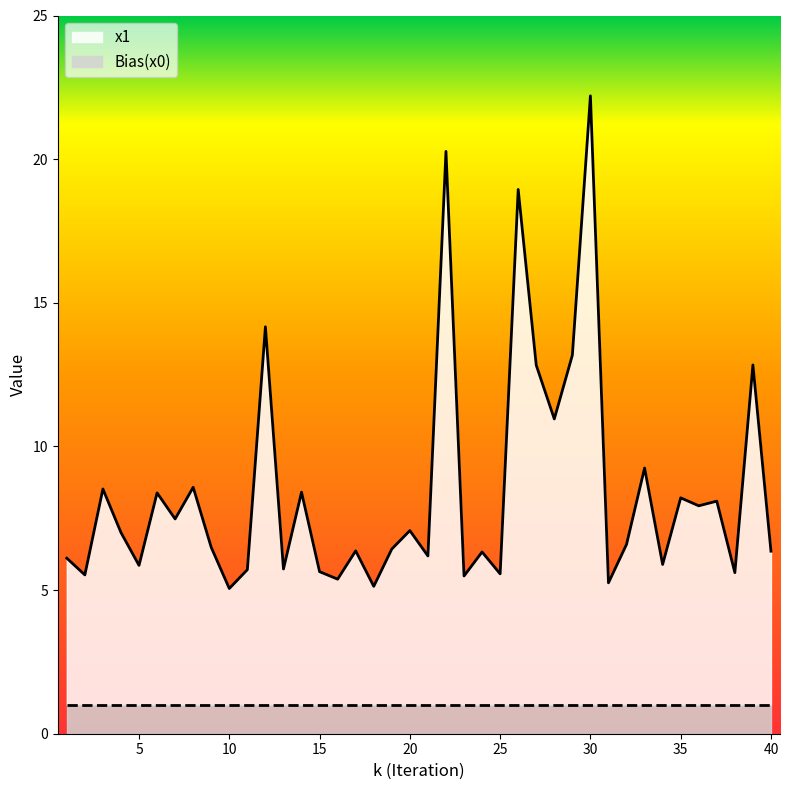

What is the maximum value shown in the chart?

22.2